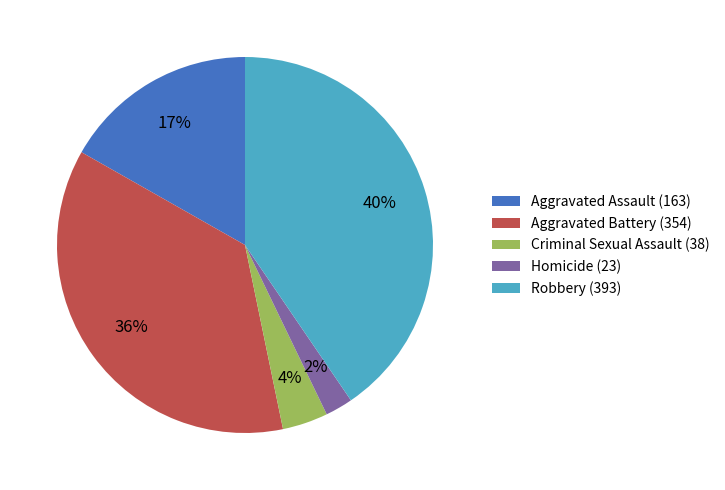

What percentage is the Criminal Sexual Assault slice, to the nearest percent?

4%